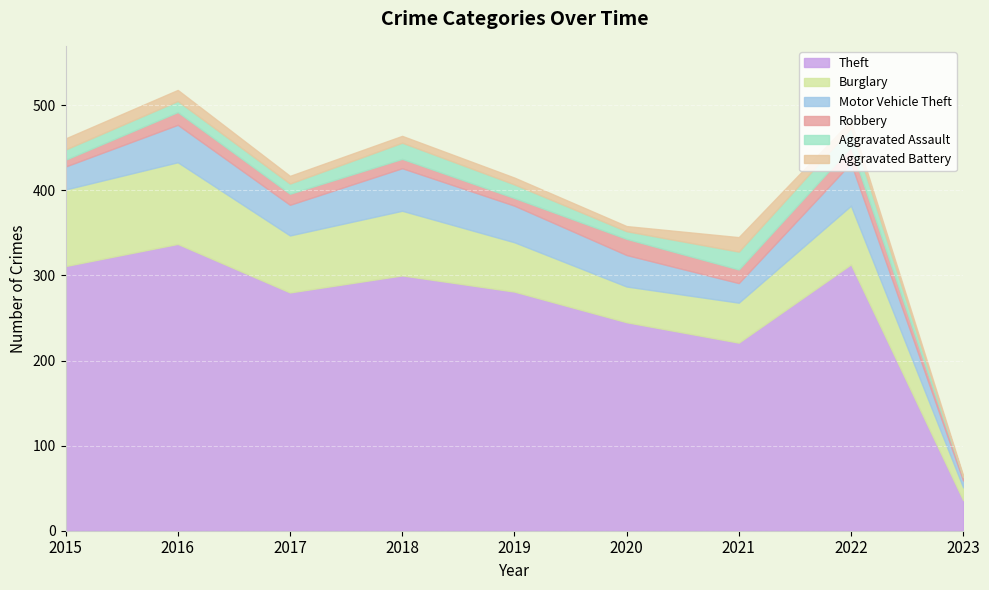

At which label does Motor Vehicle Theft first exceed 37?

2016